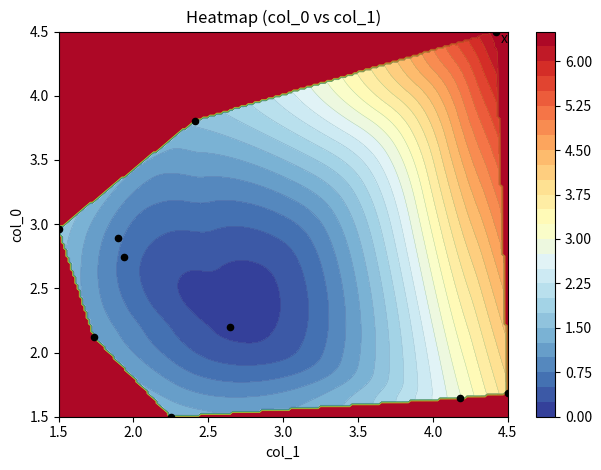

What is the difference between the maximum and second lowest values?

2.9